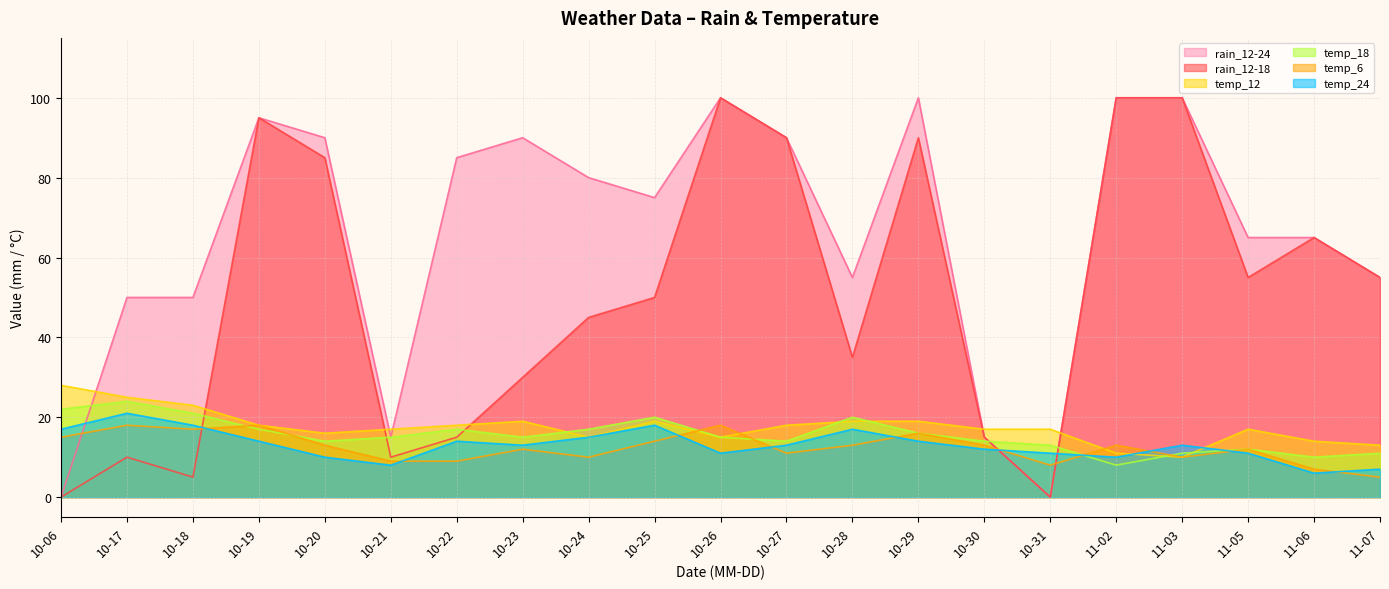

How many distinct data groups are displayed?

6